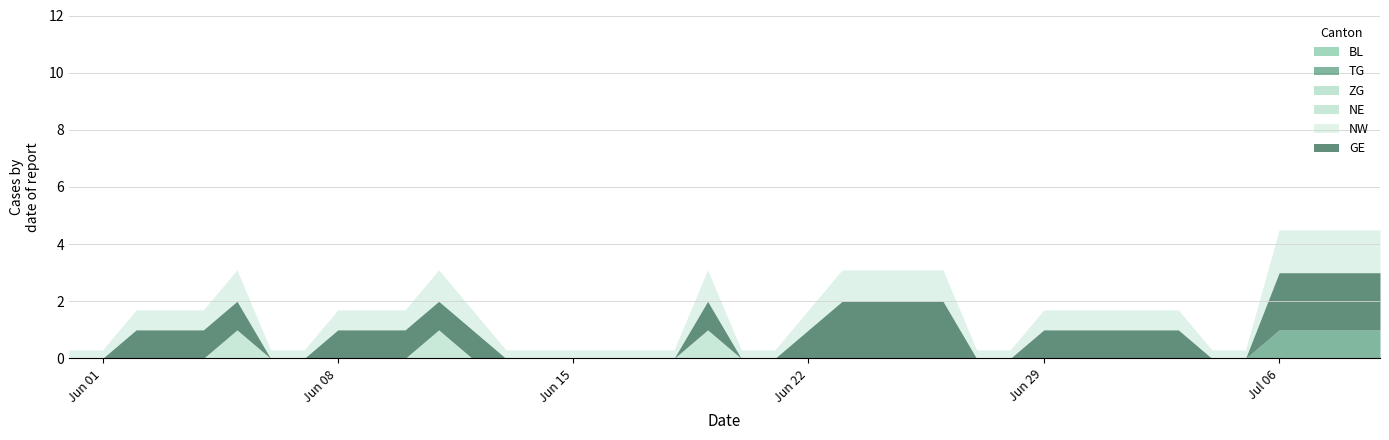

True or false: NW and GE cross at least once.

False